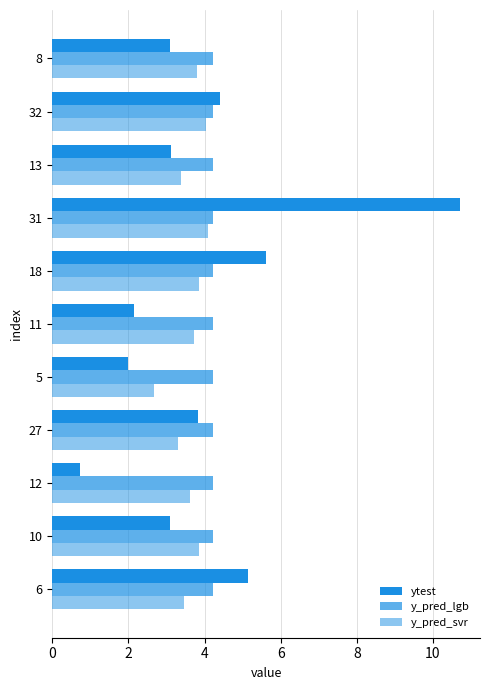

Count the number of categories in the chart.

11